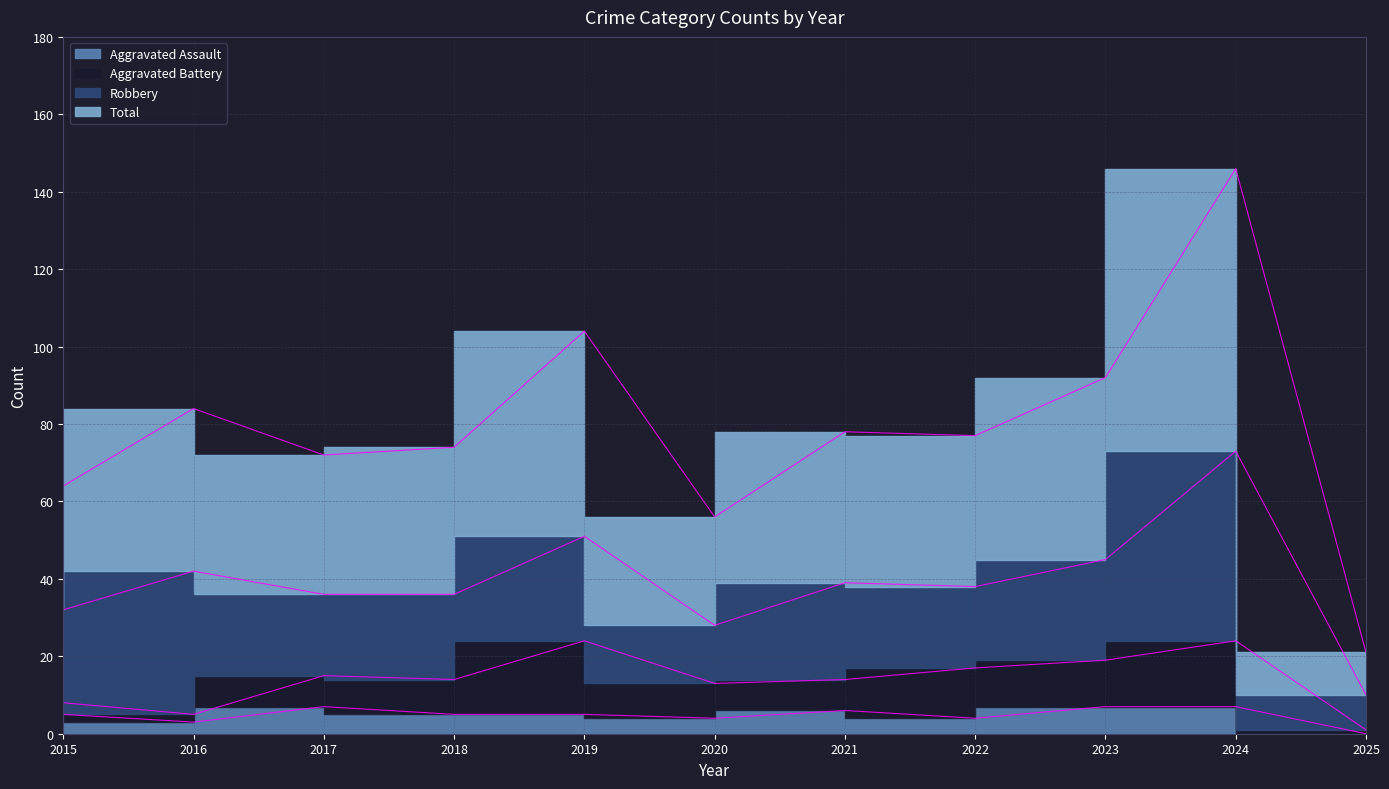

At which label is Aggravated Assault closest to 3?

2016